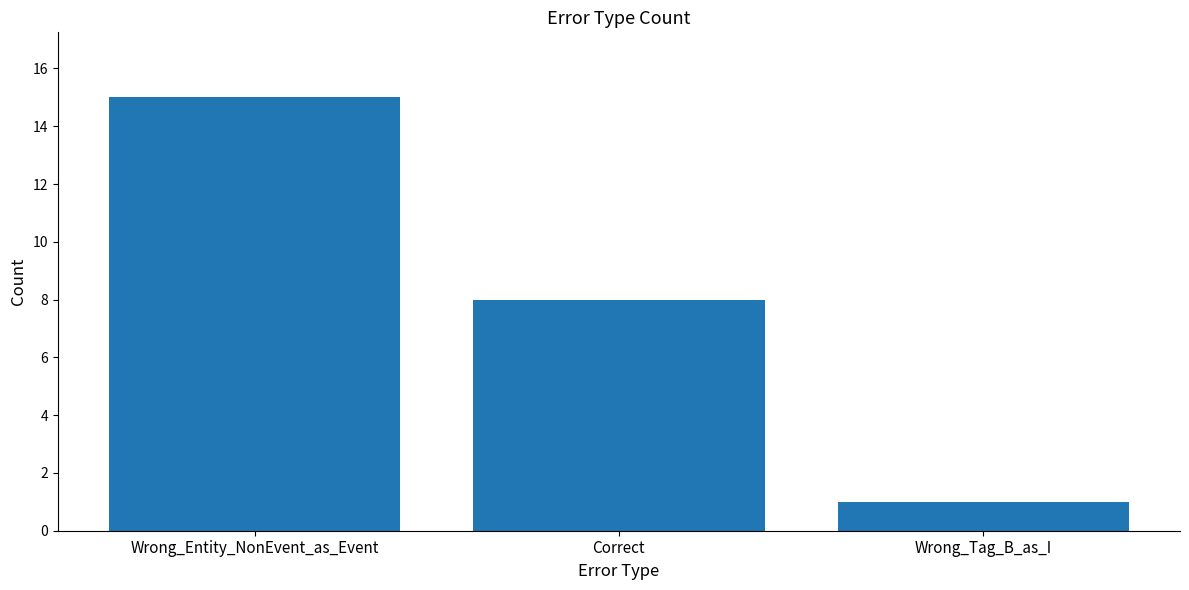

What is the value of the 2nd bar from the left?

8